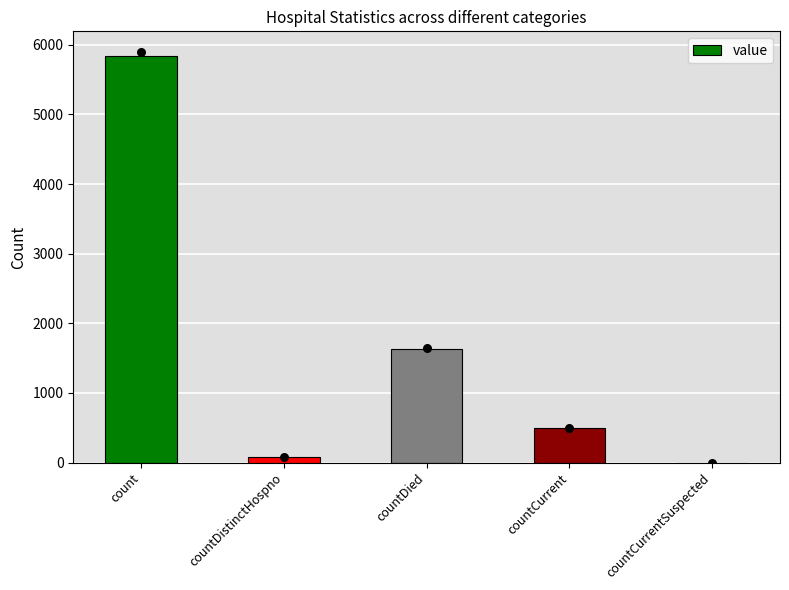

Which has a higher value, countCurrentSuspected or countCurrent?

countCurrent